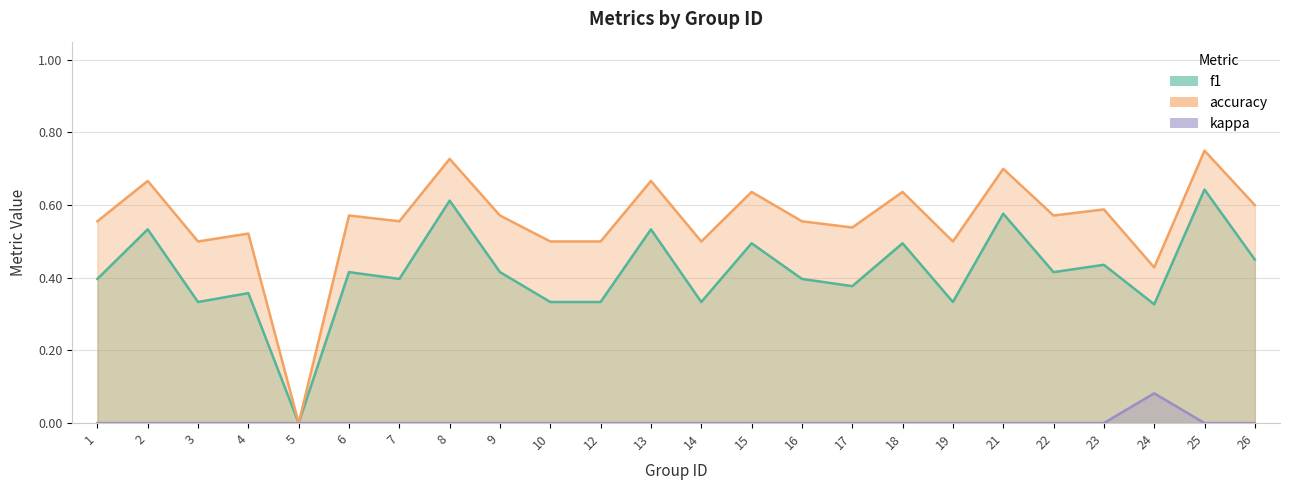

Between 3 and 9, which series saw the biggest shift?

f1